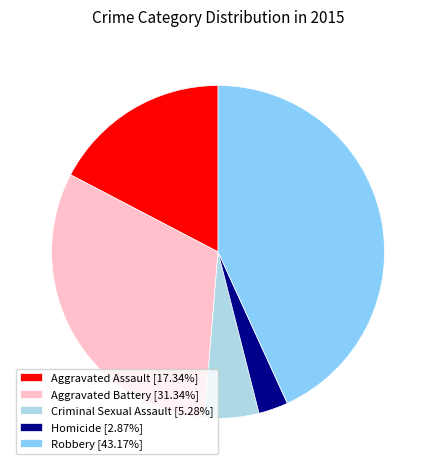

Combined, do Criminal Sexual Assault [5.28%] and Robbery [43.17%] account for over 50%?

No